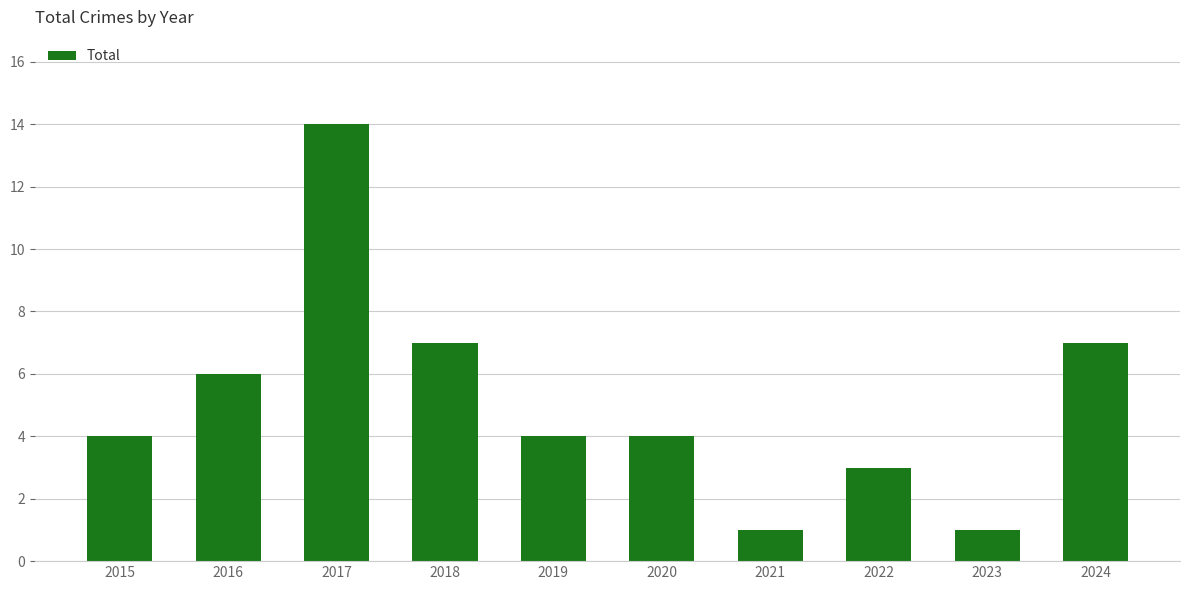

How many bars are there in total?

10